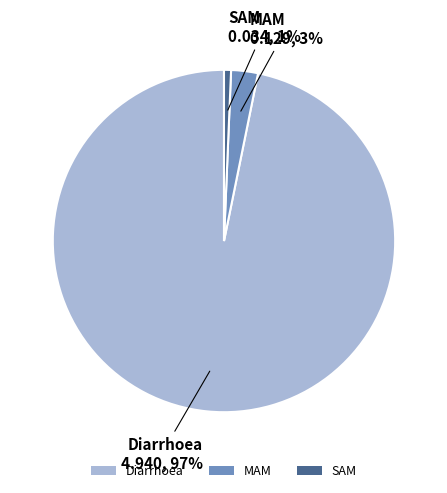

Which slice is the largest?

Diarrhoea